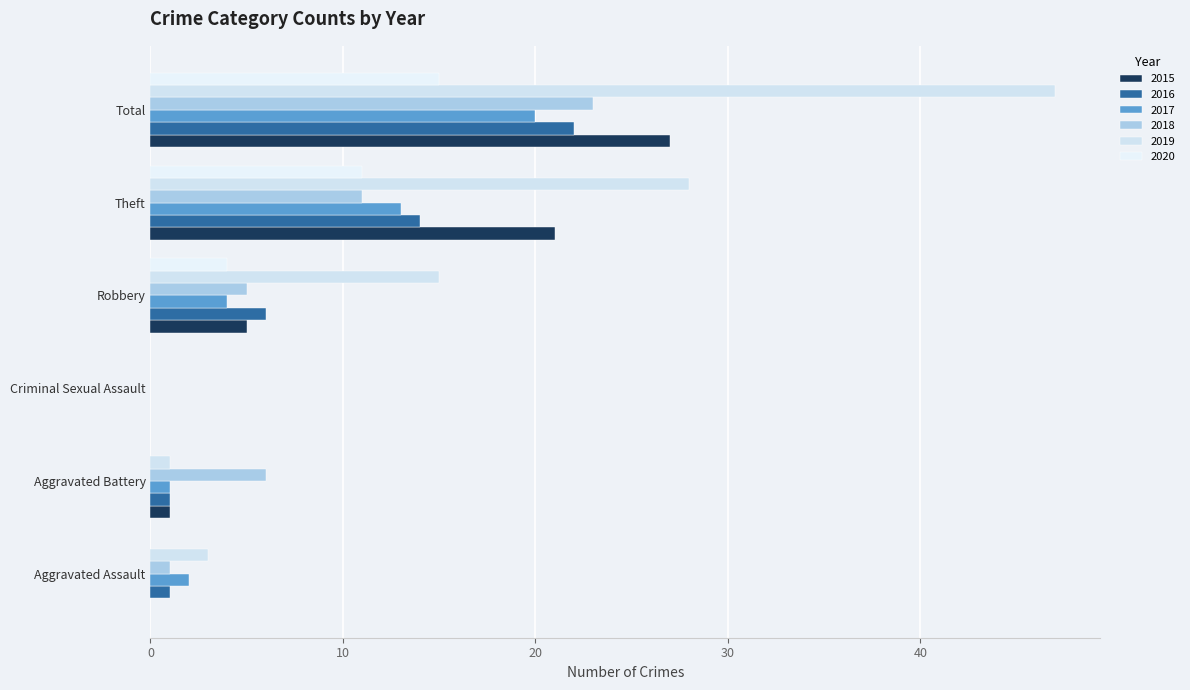

True or false: 2017 has a value of 20 at Total.

True